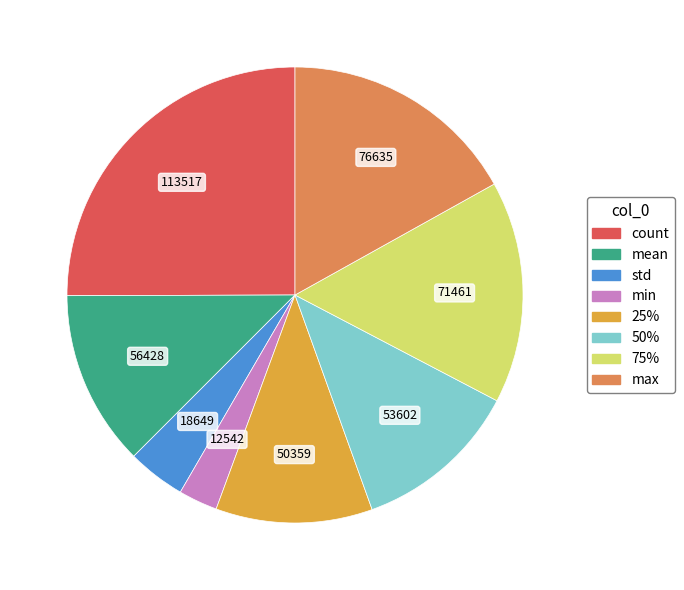

Is it true that 75% is 1% of the pie?

False